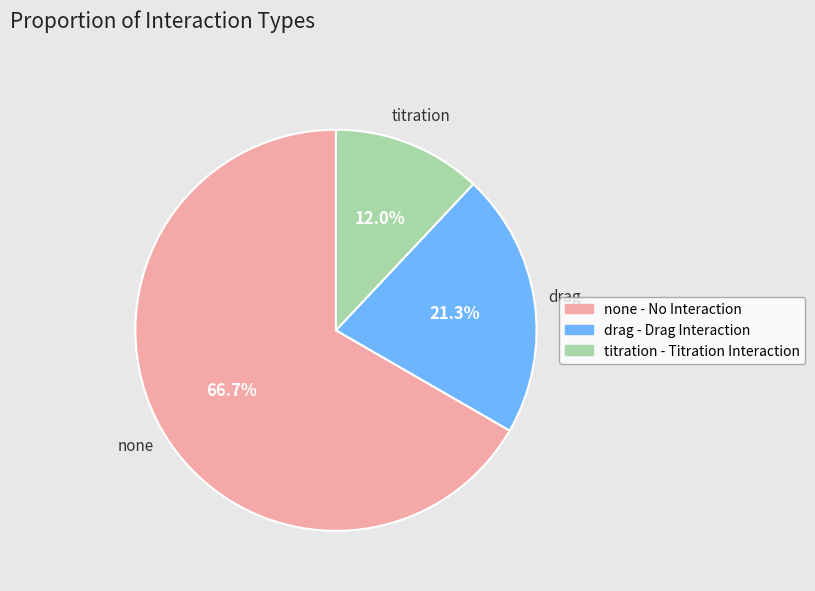

Which has a higher value, none or titration?

none